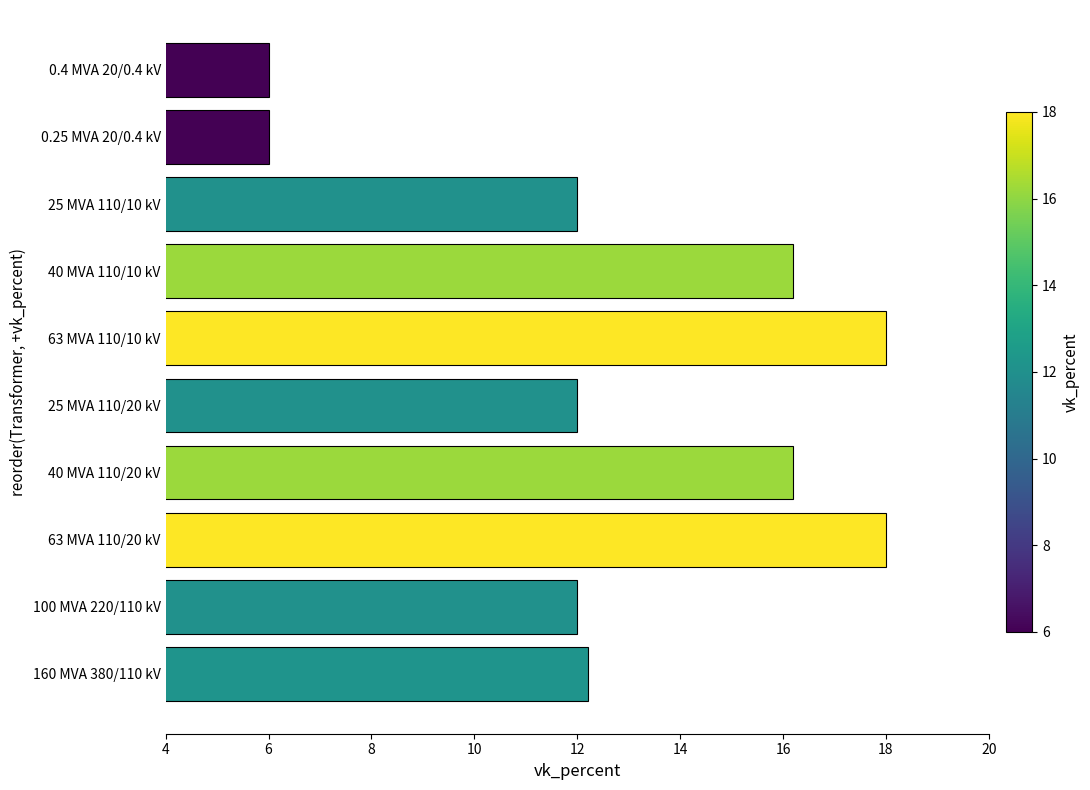

The chart shows a value of 12.0 at 100 MVA 220/110 kV. True or false?

True